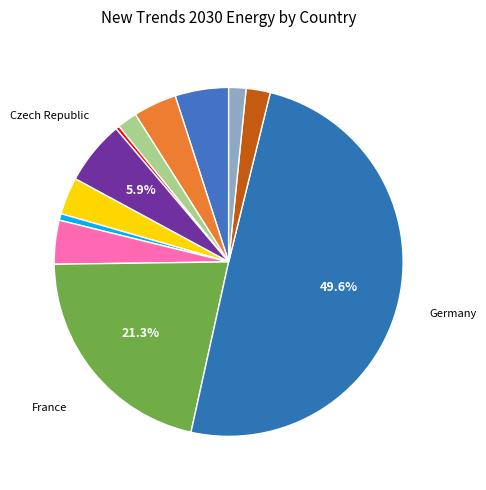

Count the number of slices in the pie.

12